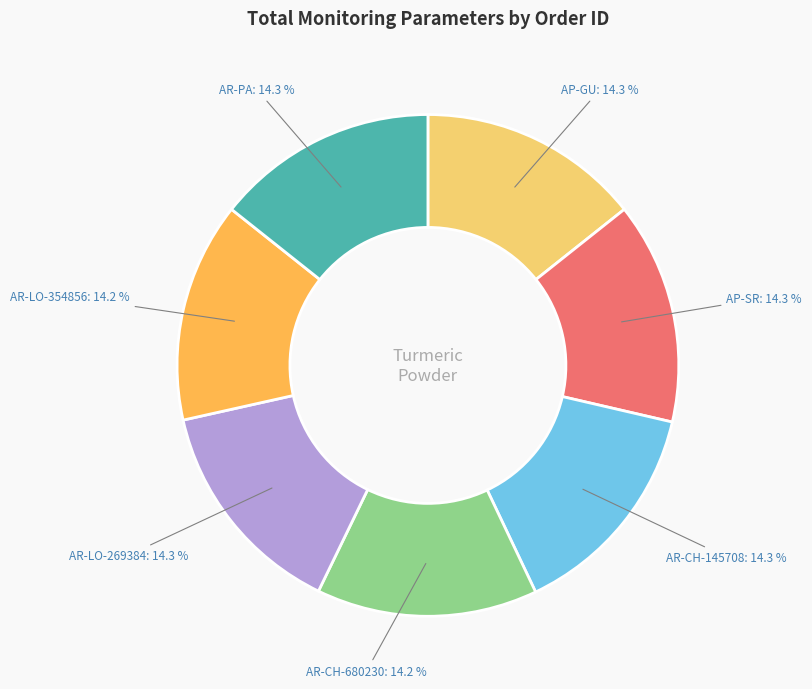

Is there any slice that represents more than half of the pie?

No